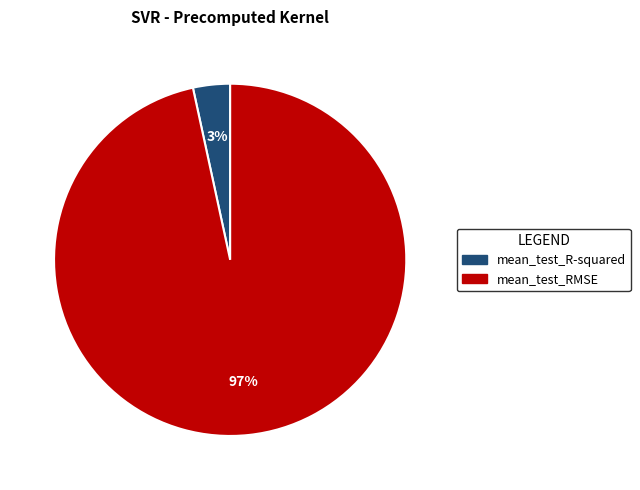

To the nearest percent, what is the combined percentage of mean_test_RMSE and mean_test_R-squared?

100%